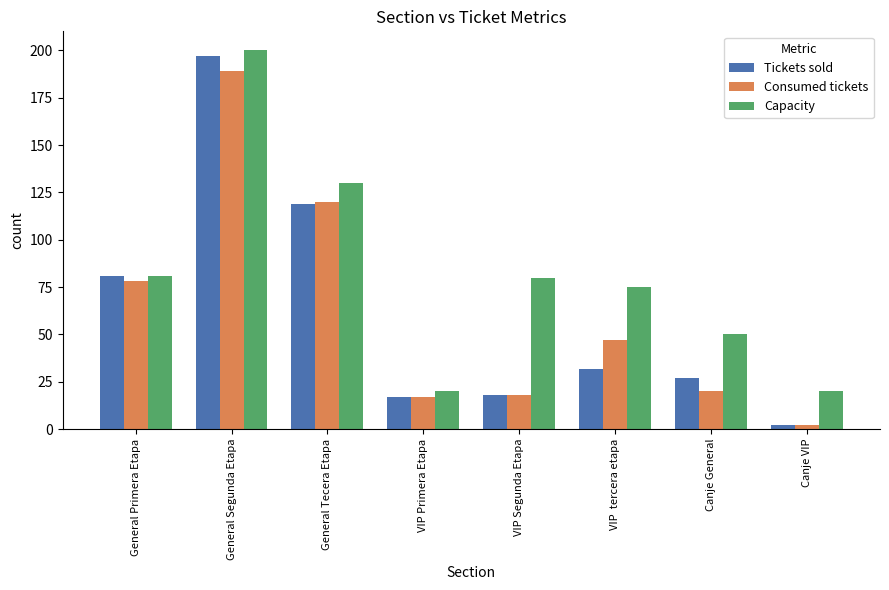

What is the difference between the maximum and minimum values in the Tickets sold series?

195